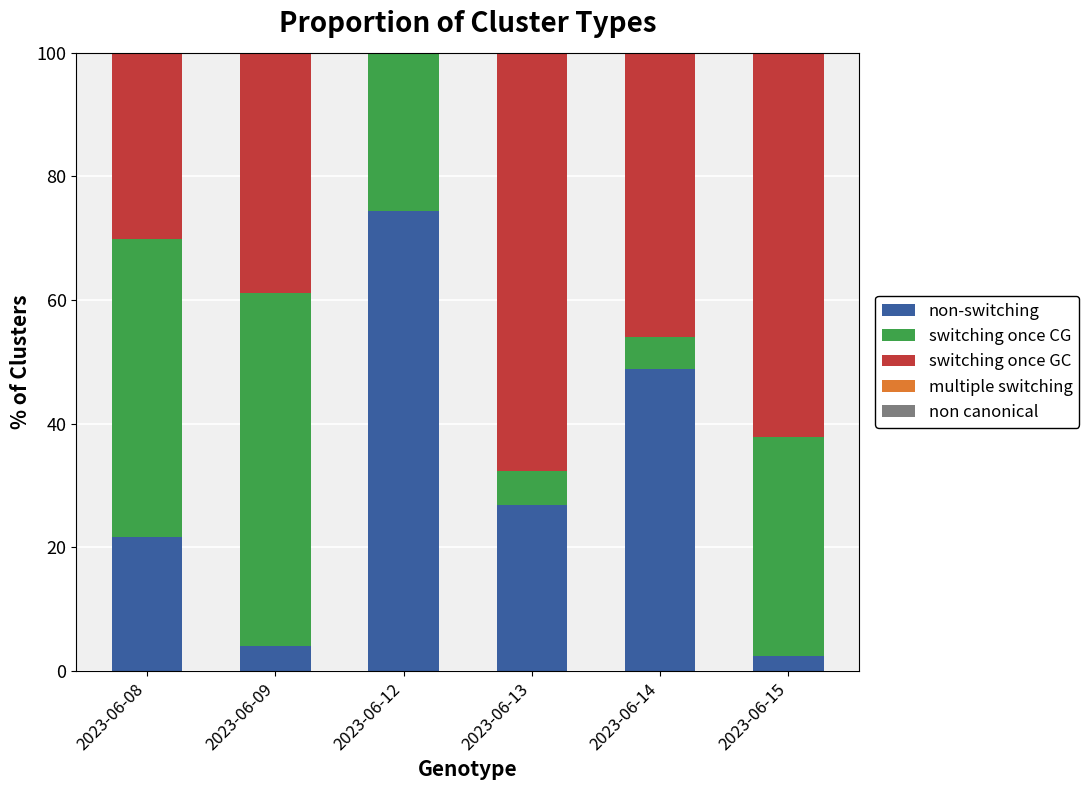

Which category has the highest value in the non-switching series?

2023-06-12